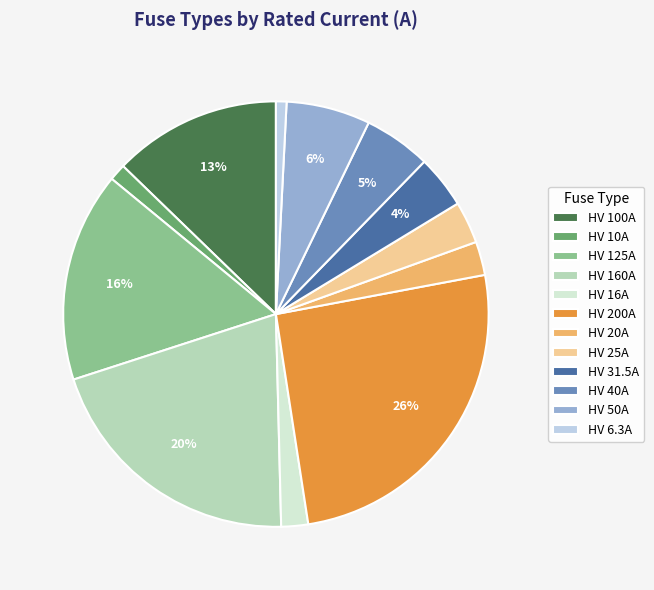

Which category has the biggest portion of the pie?

HV 200A